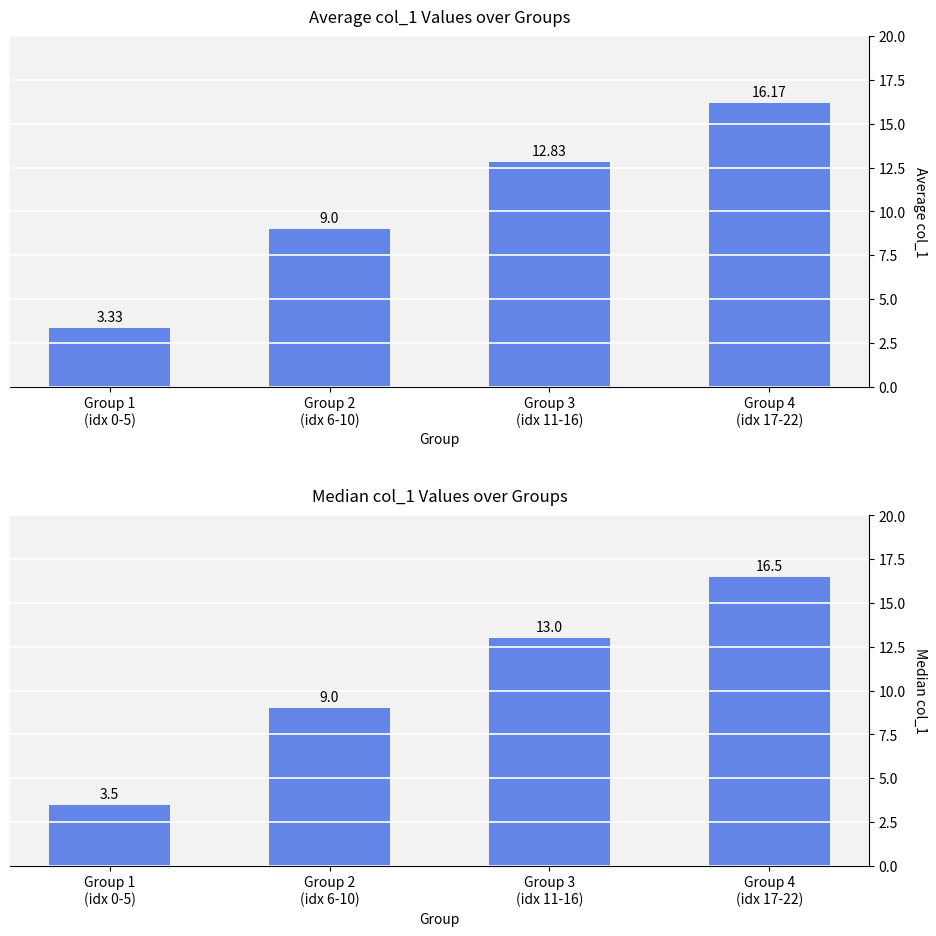

At which category does the chart reach its minimum across all series?

Group 1
(idx 0-5)